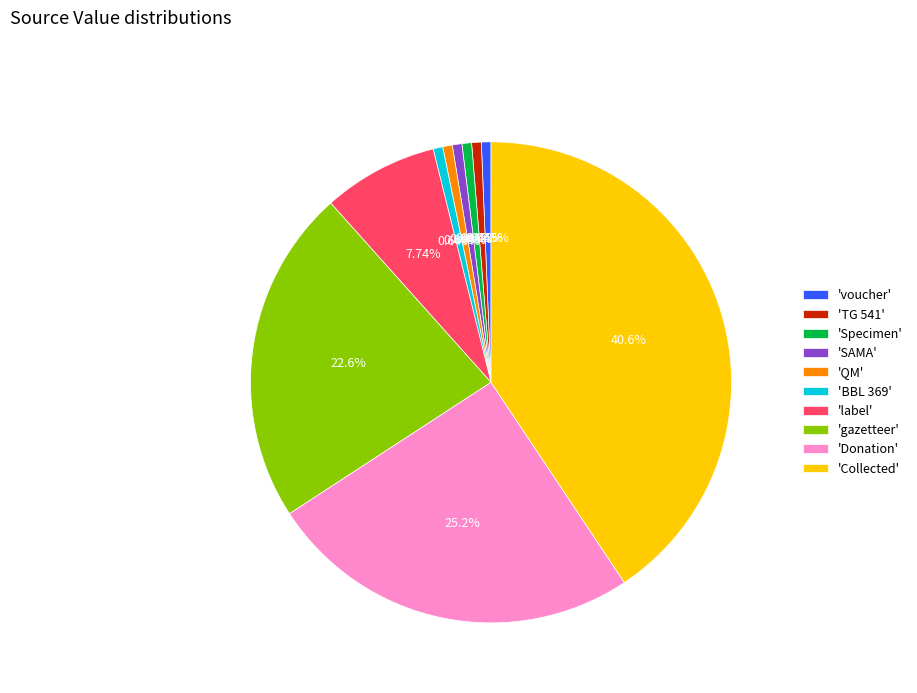

Is there a majority slice in this chart?

No